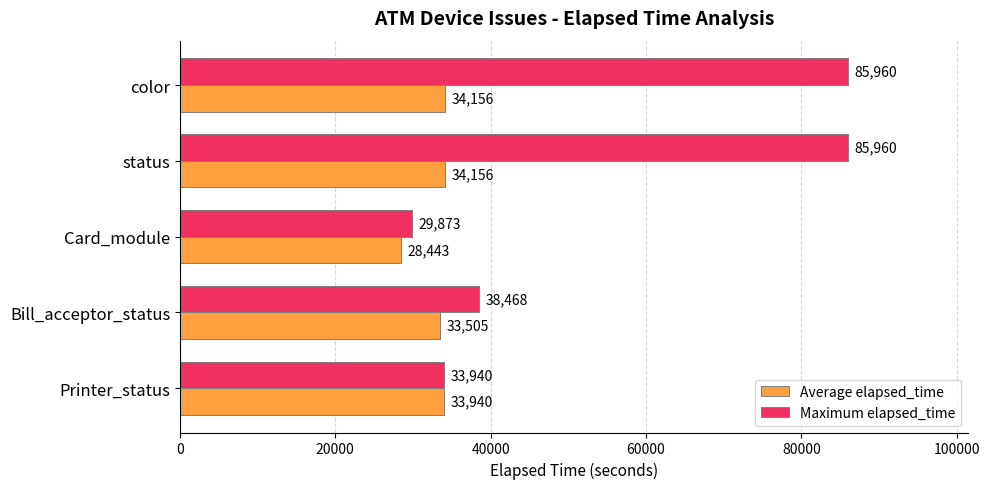

What is the sum of all Average elapsed_time values?

164200